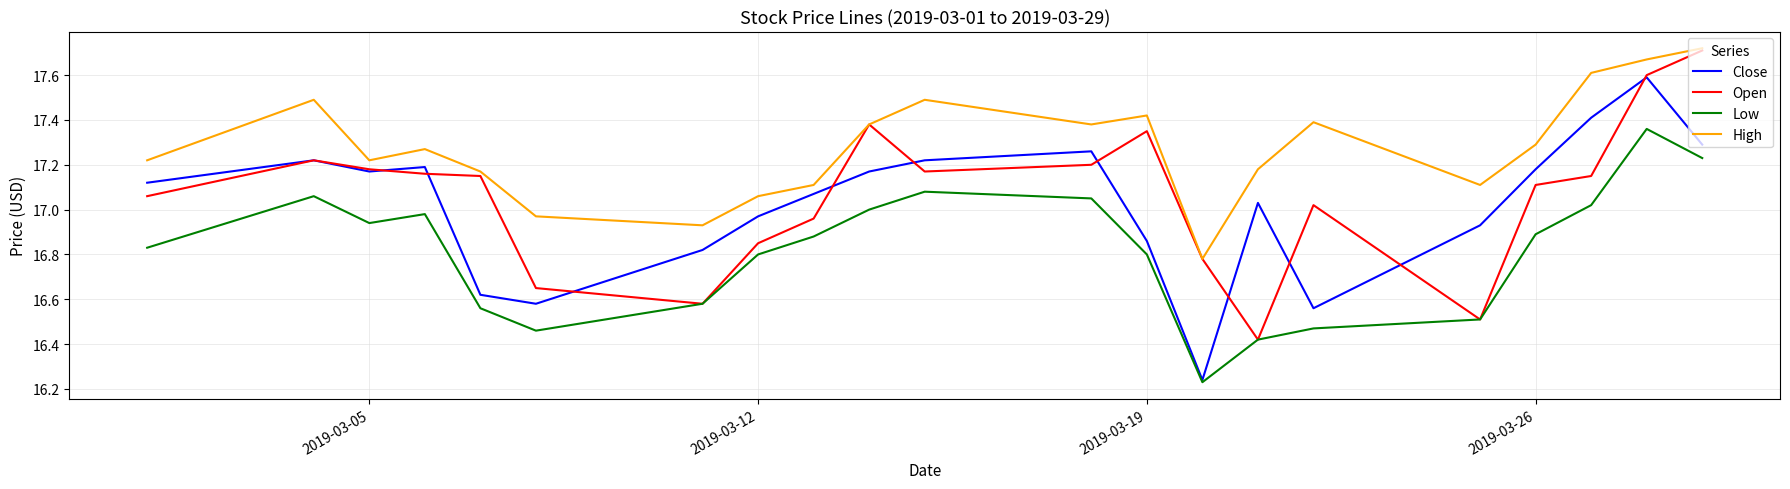

True or false: High and Close cross at least once.

False